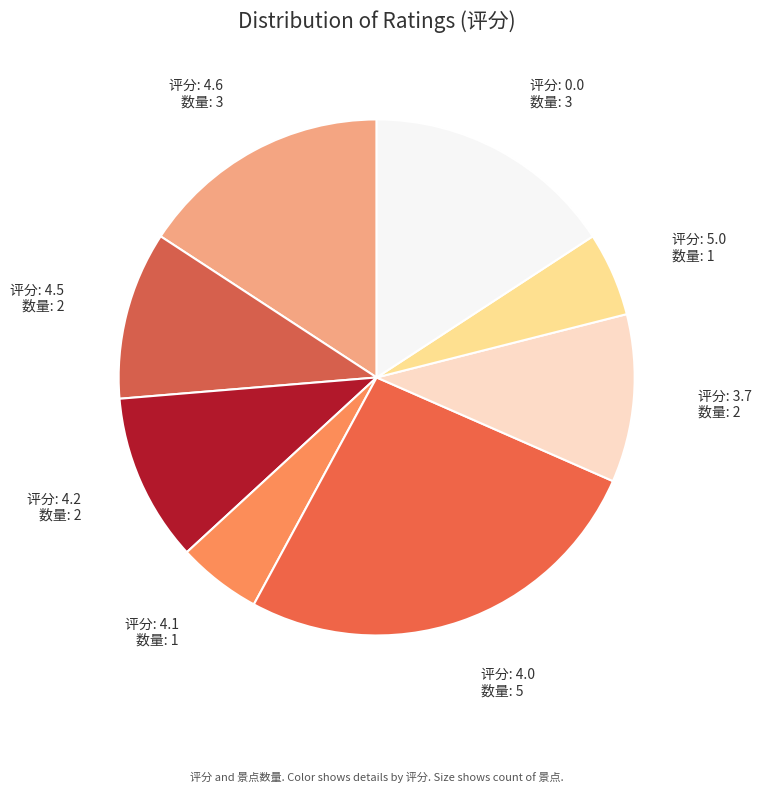

How many segments does this pie chart have?

8